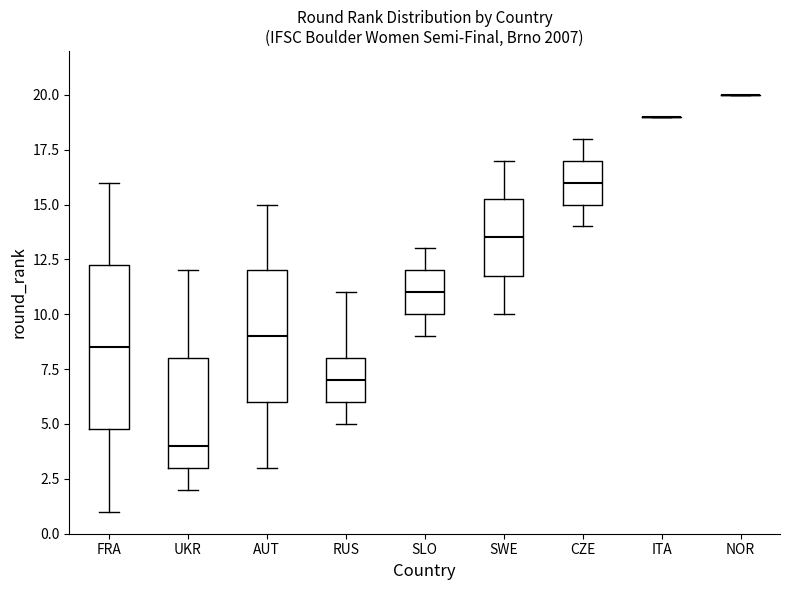

Where is the upper edge of the box for CZE on the y-axis? The values are not printed on the chart, so give them approximately, as read against the axis.

17.0